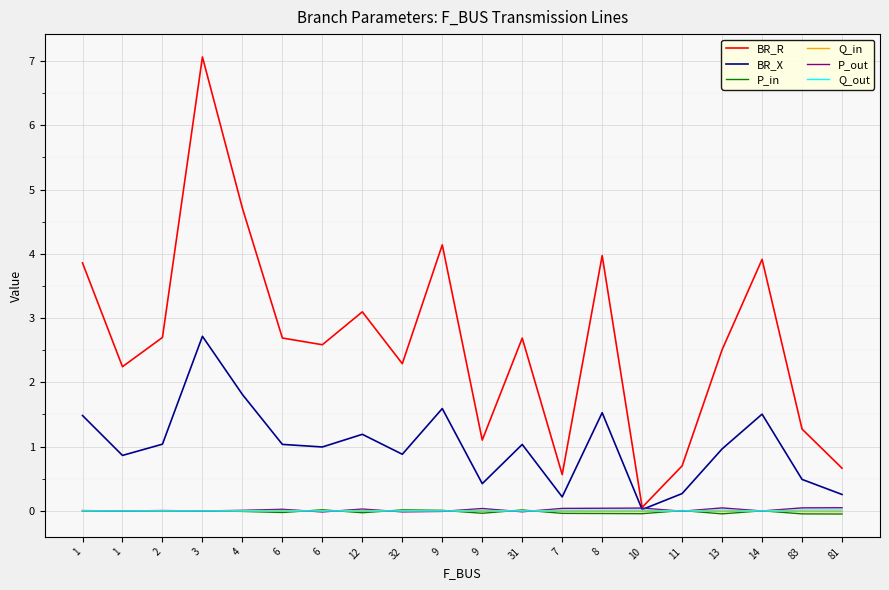

Which has a higher value, 13 or 83?

13